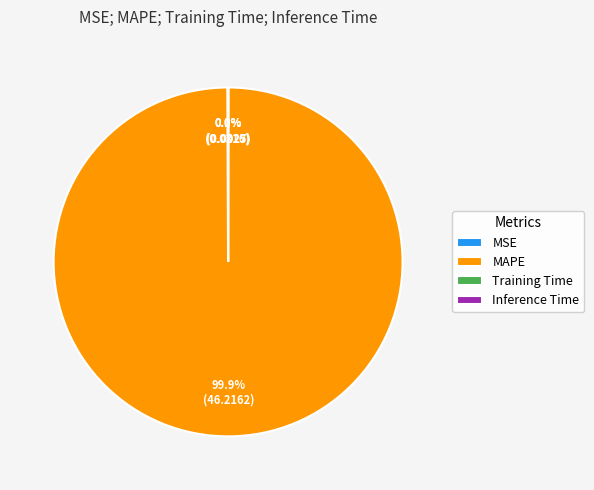

Which slice is the largest?

MAPE